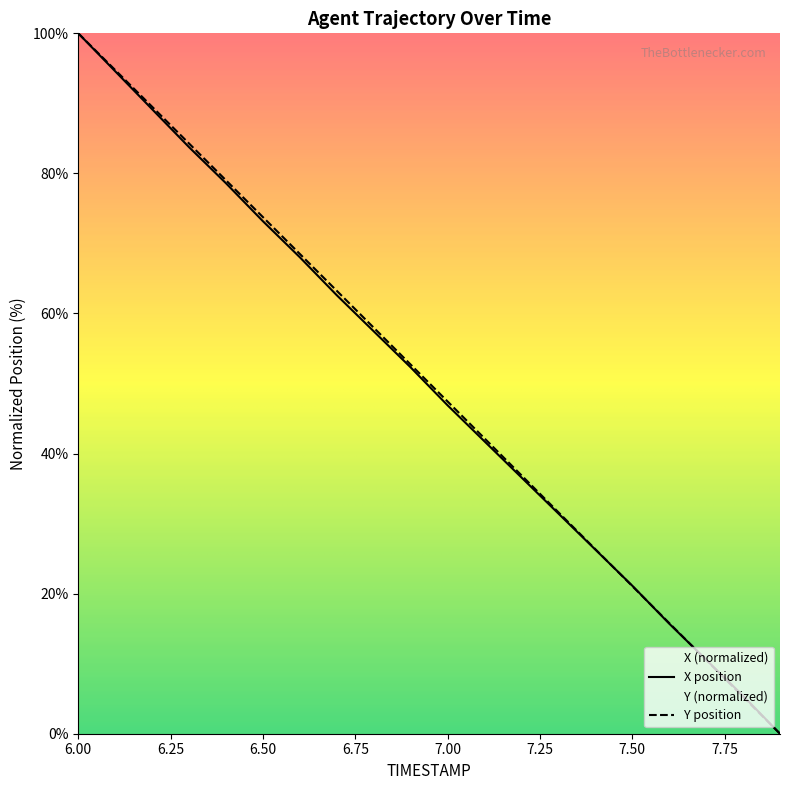

Reading left to right, transcribe all the data shown in this chart.

X: 100.0	94.6	89.2	83.7	78.6	73.2	68.0	62.6	57.5	52.3	46.9	41.7	36.6	31.4	26.3	21.1	15.7	10.6	5.4	0.0
Y: 100.0	94.8	89.5	84.3	79.0	73.8	68.5	63.2	58.0	52.7	47.4	42.2	36.9	31.6	26.3	21.1	15.8	10.5	5.3	0.0